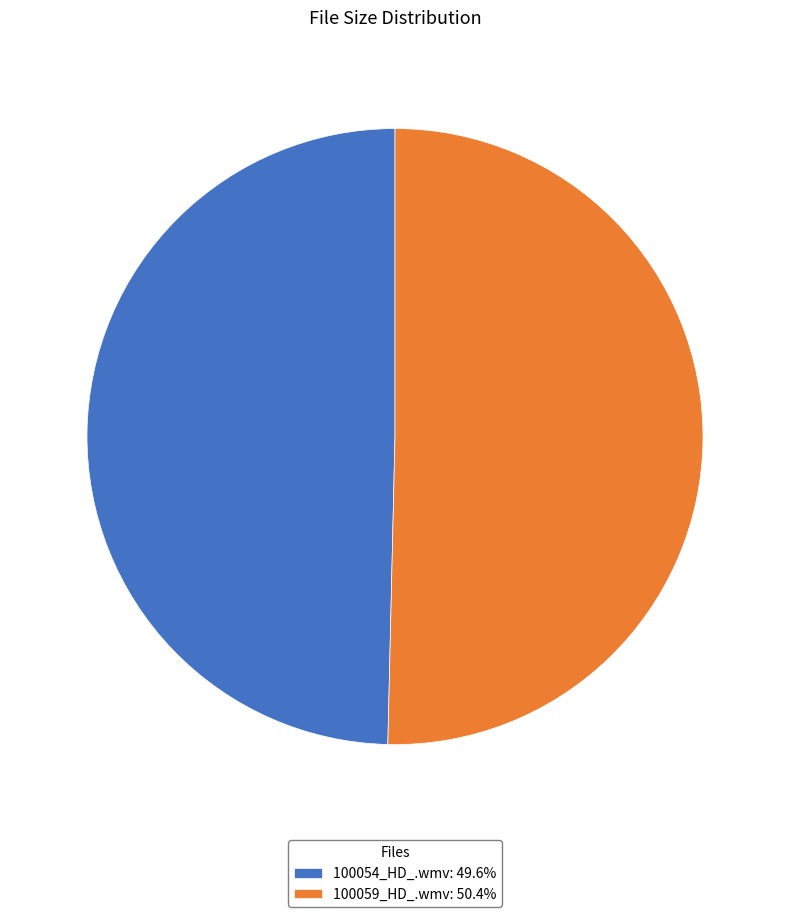

Is it true that 100054_HD_.wmv is 41% of the pie?

False